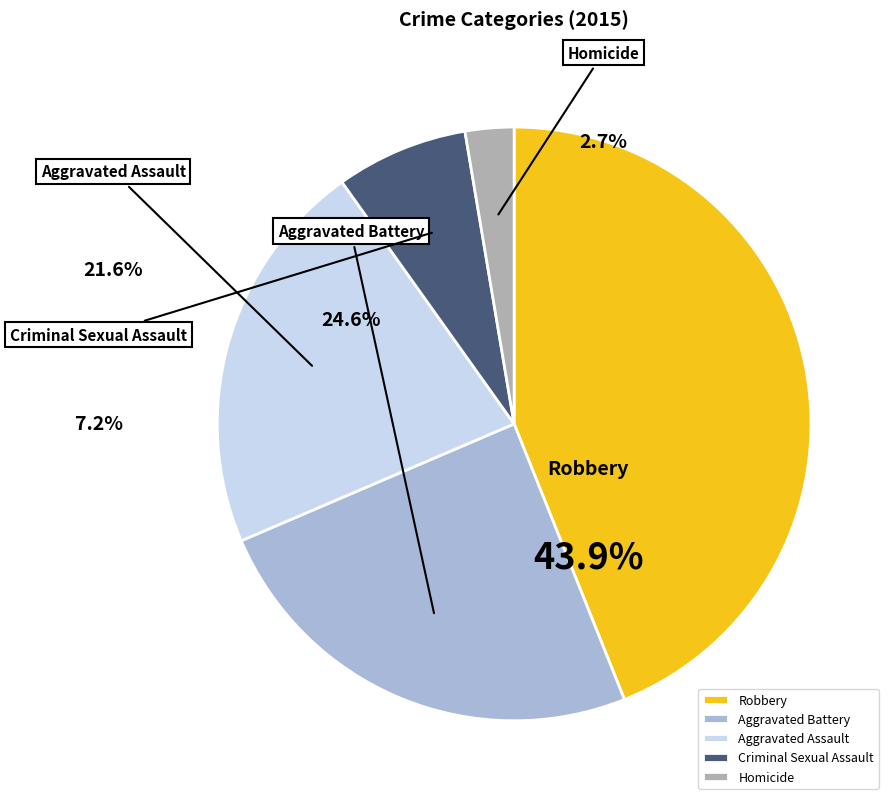

True or false: Robbery accounts for 36% of the total.

False